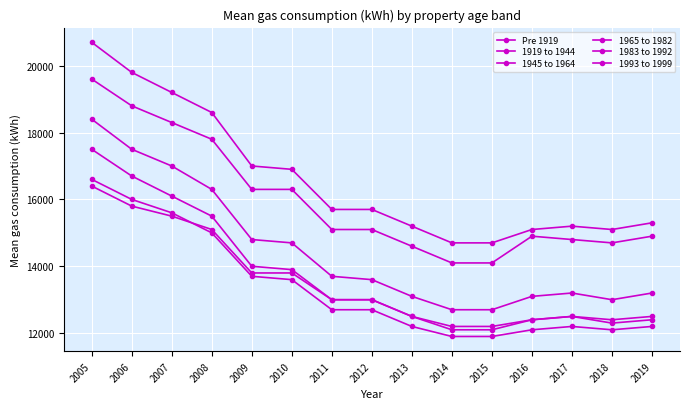

How many data points in 1945 to 1964 are less than 13600?

7